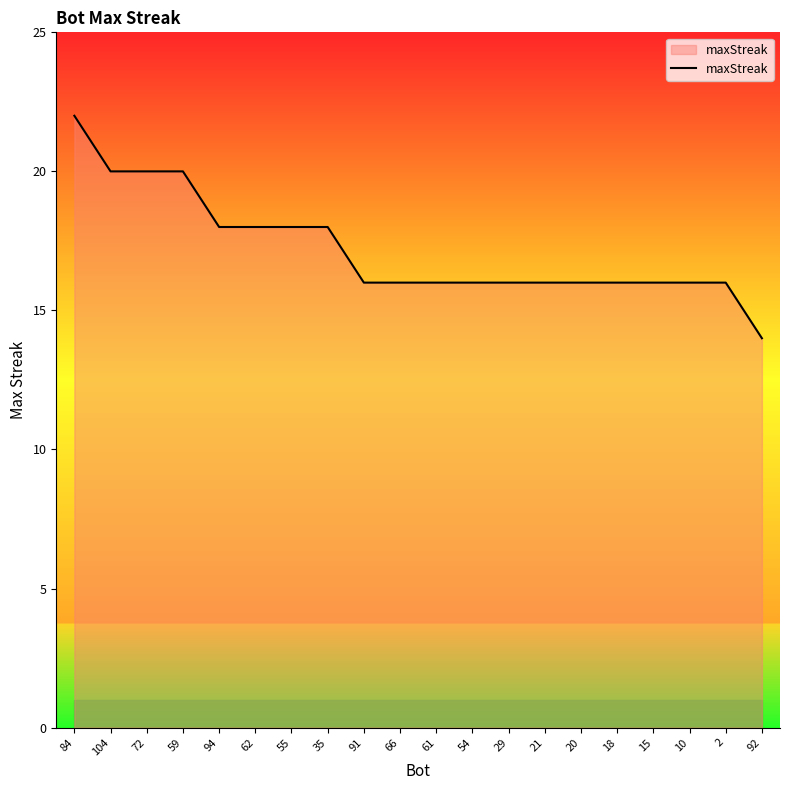

Reading left to right, list all the values displayed in this chart.

84=22	104=20	72=20	59=20	94=18	62=18	55=18	35=18	91=16	66=16	61=16	54=16	29=16	21=16	20=16	18=16	15=16	10=16	2=16	92=14